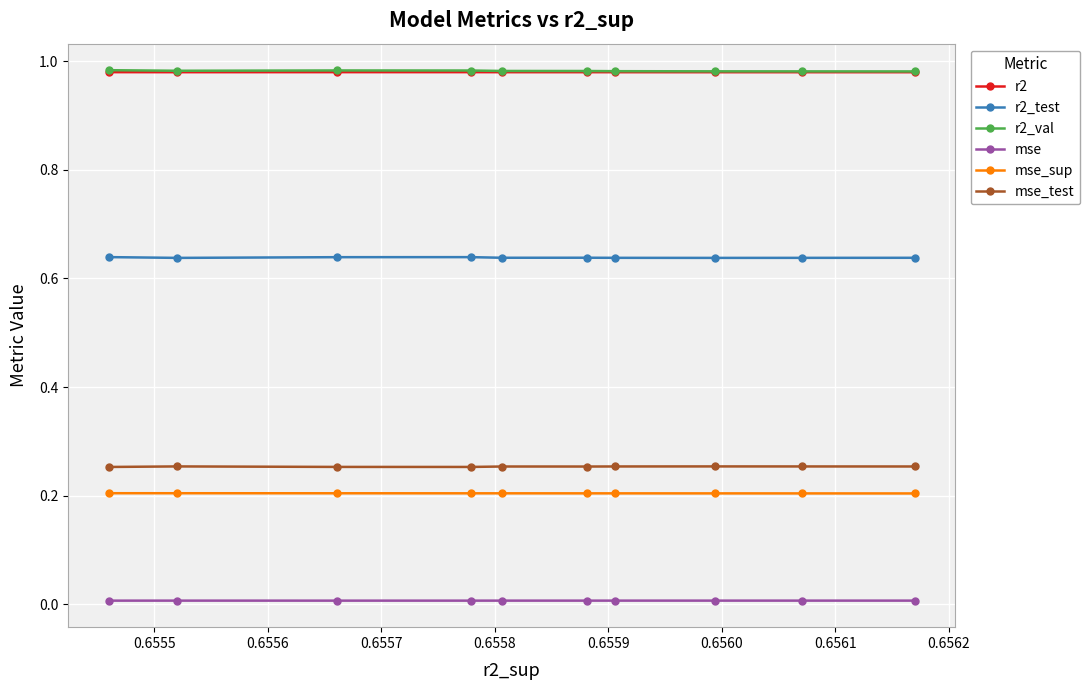

What is the value of the mse_test point at the 8th from the left?

0.3